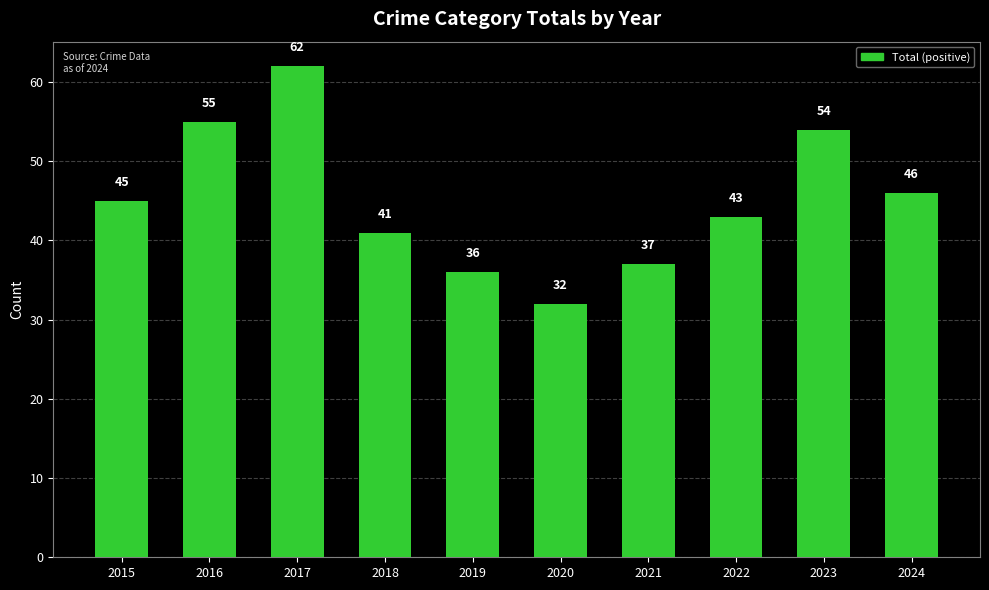

What is the approximate value at 2016, to the nearest 10?

60